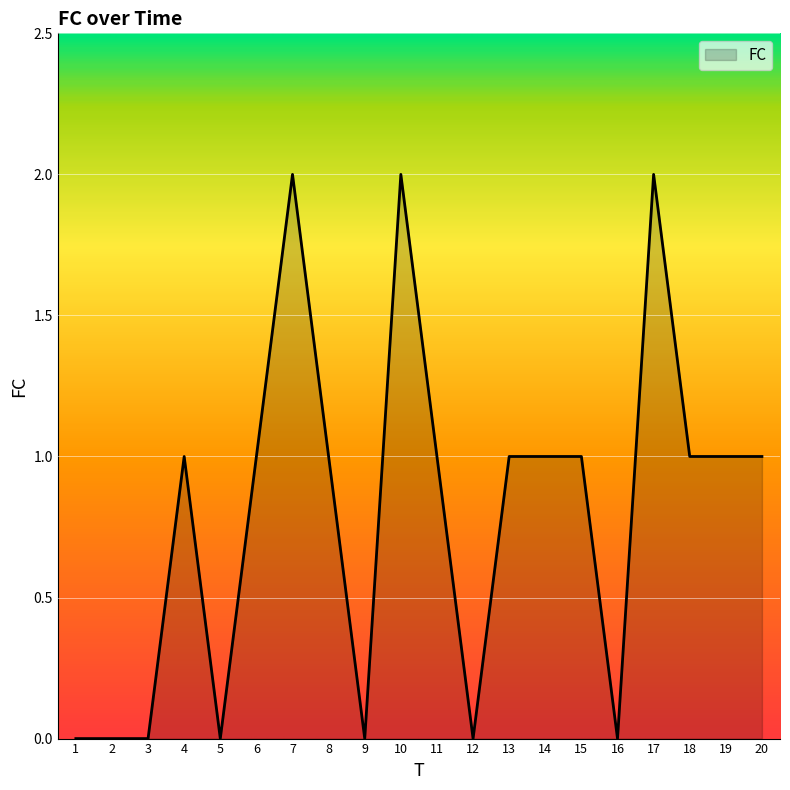

Is it true that the value at 14 is 1?

True